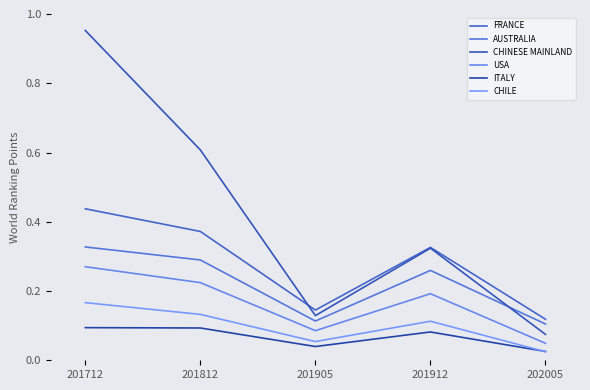

Does the chart display data point markers on the line(s)?

No